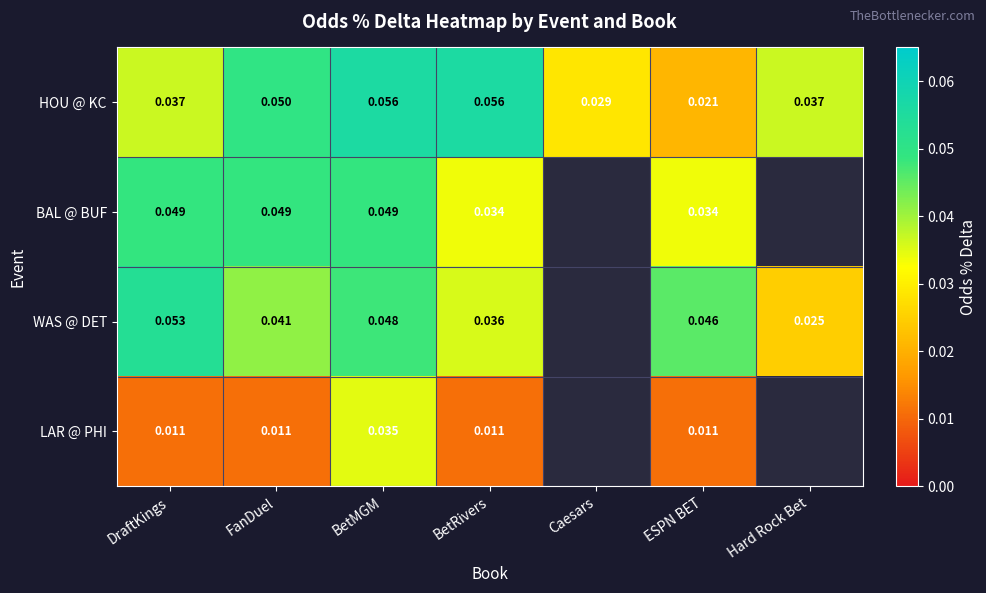

Where is HOU @ KC nearest to the value 0?

ESPN BET